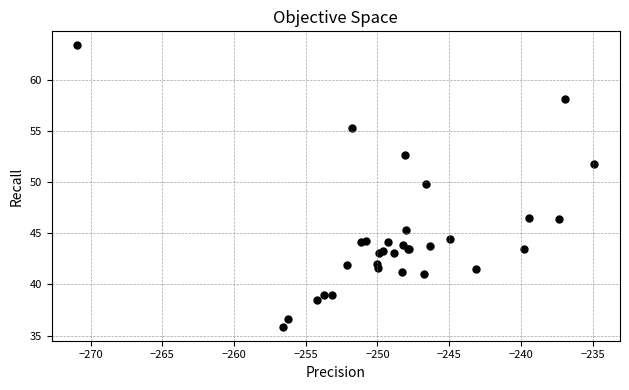

What Y value in the scatter plot is closest to 49?

49.8